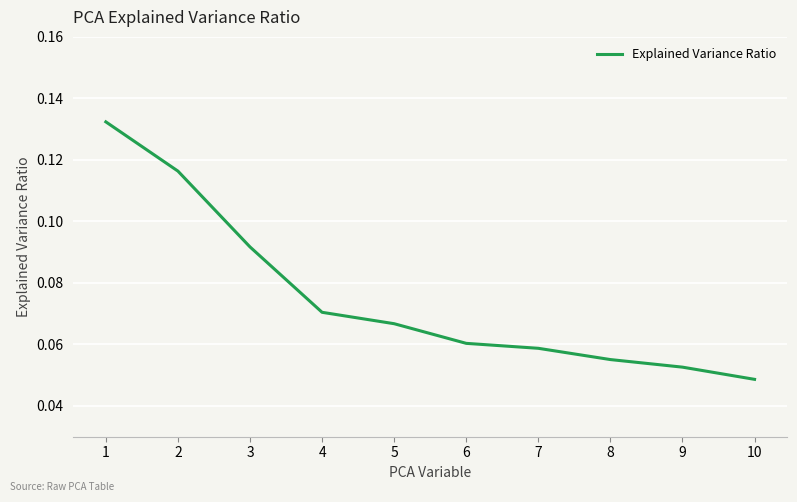

Between 6 and 1, which is larger?

1